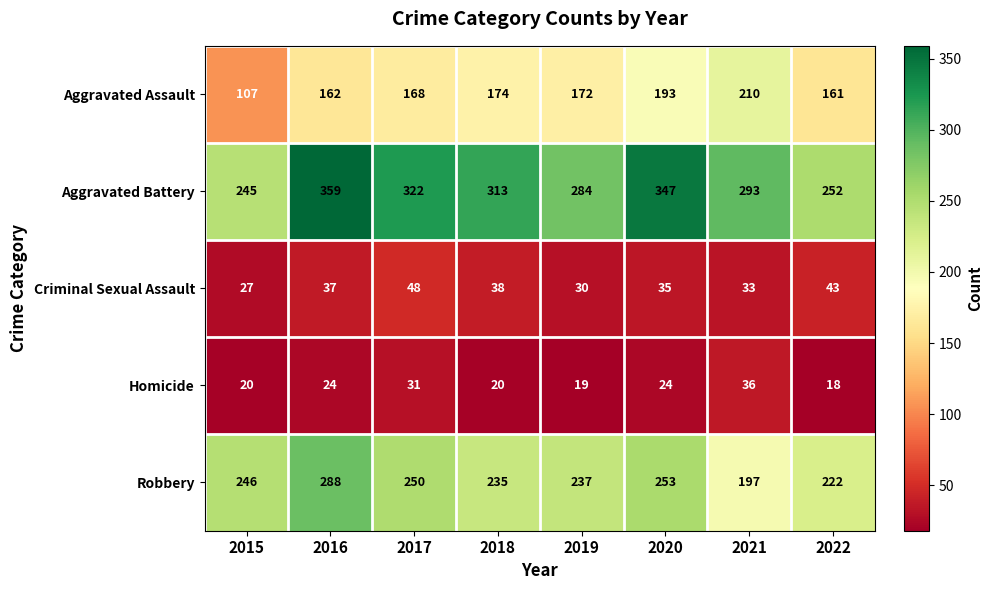

Between 2020 and 2021, which series saw the biggest shift?

Robbery